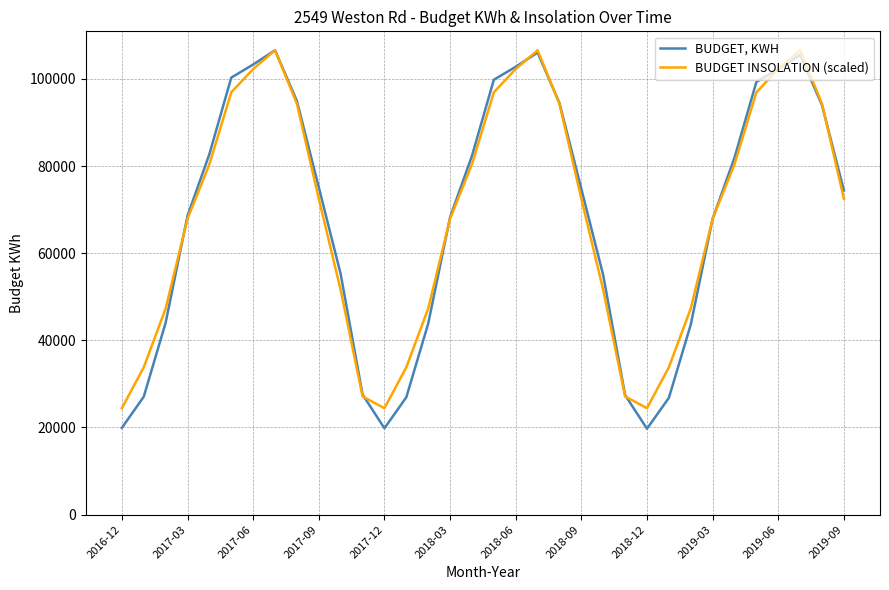

At how many categories does at least one series exceed 65085?

21